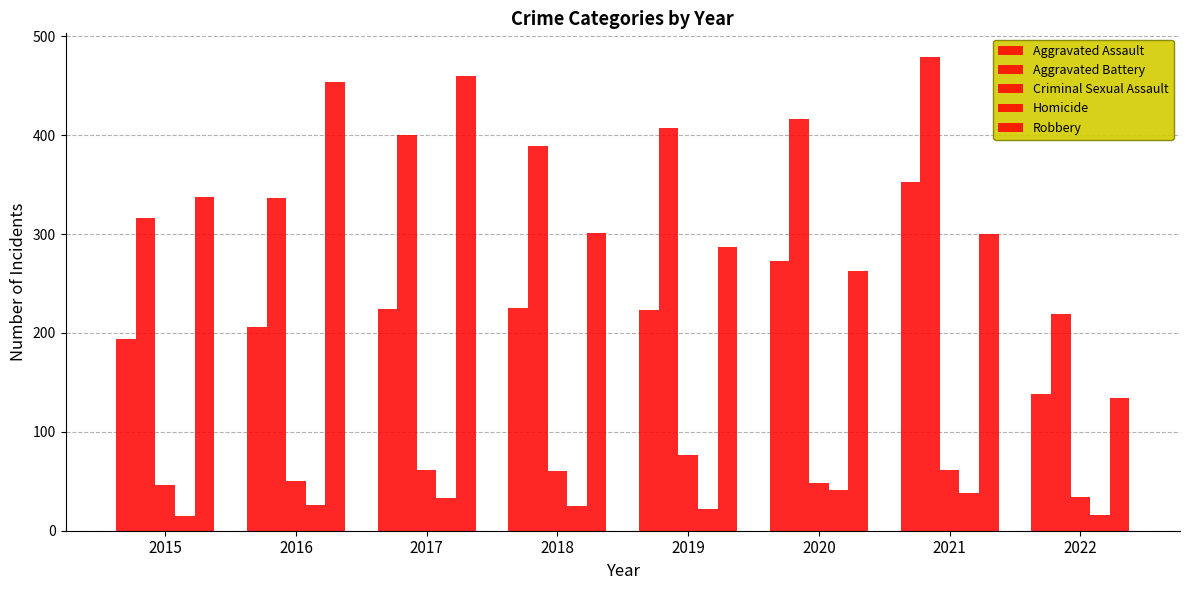

Is the value of Aggravated Assault at 2016 greater than the value of Robbery at 2022?

Yes